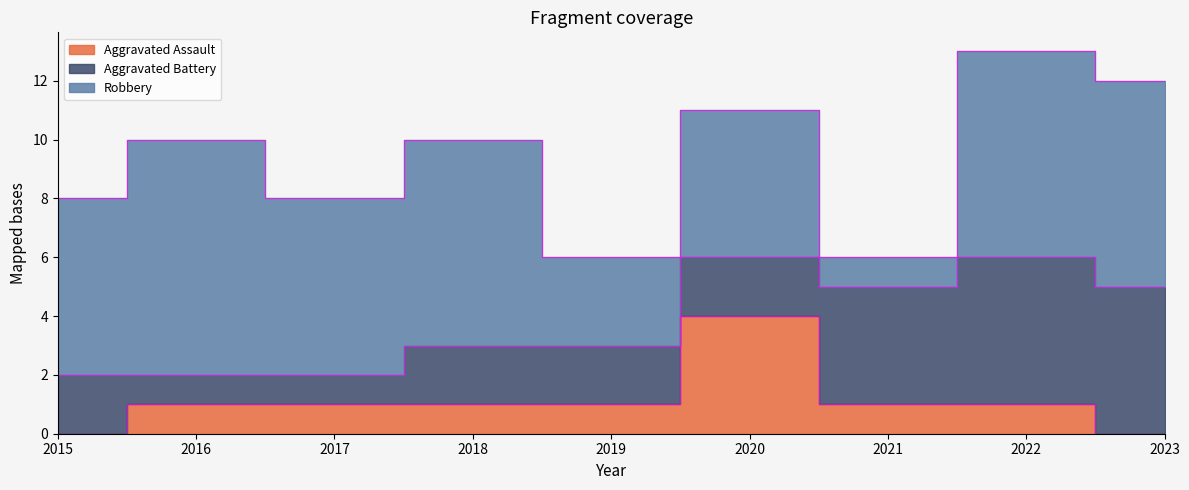

Reading left to right, list all the values displayed in this chart.

Aggravated Assault: 2015=0	2016=1	2017=1	2018=1	2019=1	2020=4	2021=1	2022=1	2023=0
Aggravated Battery: 2015=2	2016=1	2017=1	2018=2	2019=2	2020=2	2021=4	2022=5	2023=5
Robbery: 2015=6	2016=8	2017=6	2018=7	2019=3	2020=5	2021=1	2022=7	2023=7